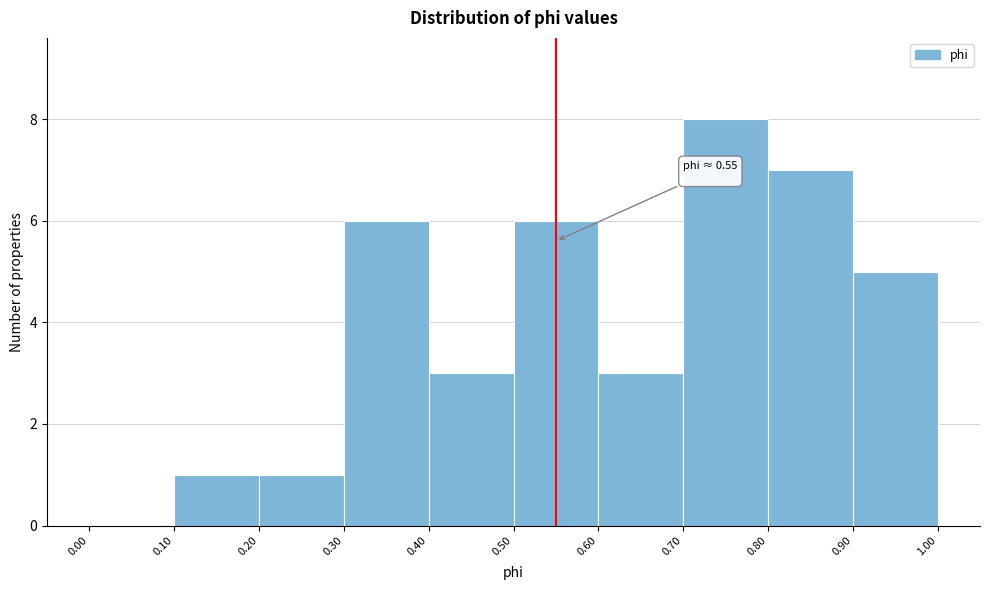

Over which range of the x-axis is the bar tallest?

0.70 to 0.80